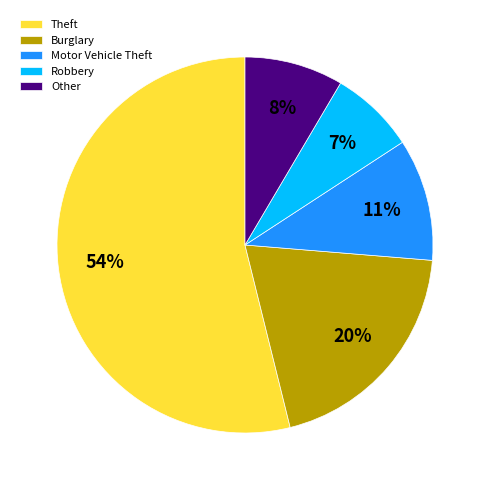

Between Burglary and Other, which is larger?

Burglary